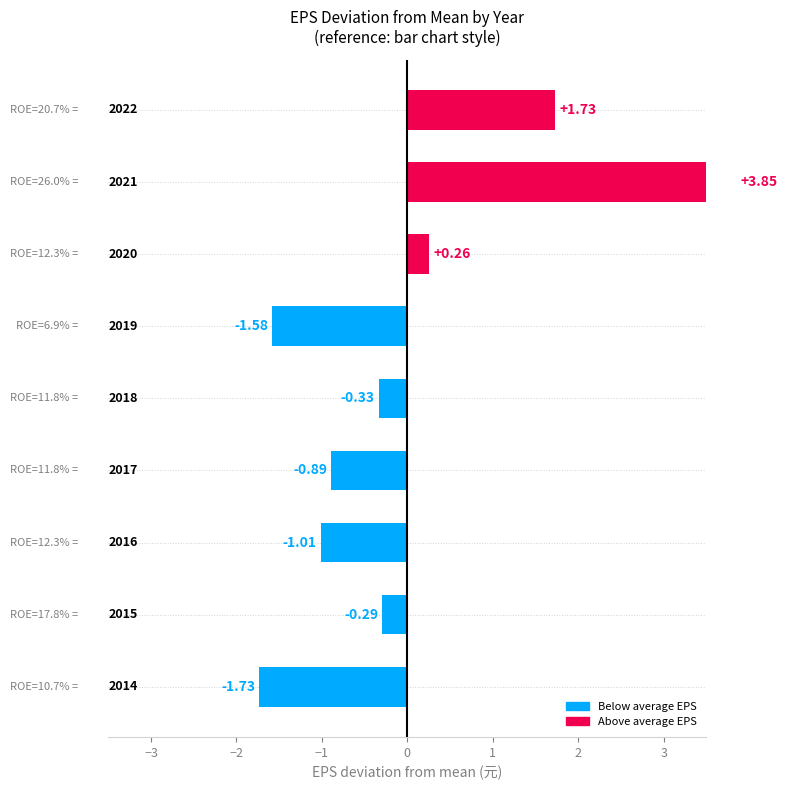

How many positive values are there?

3